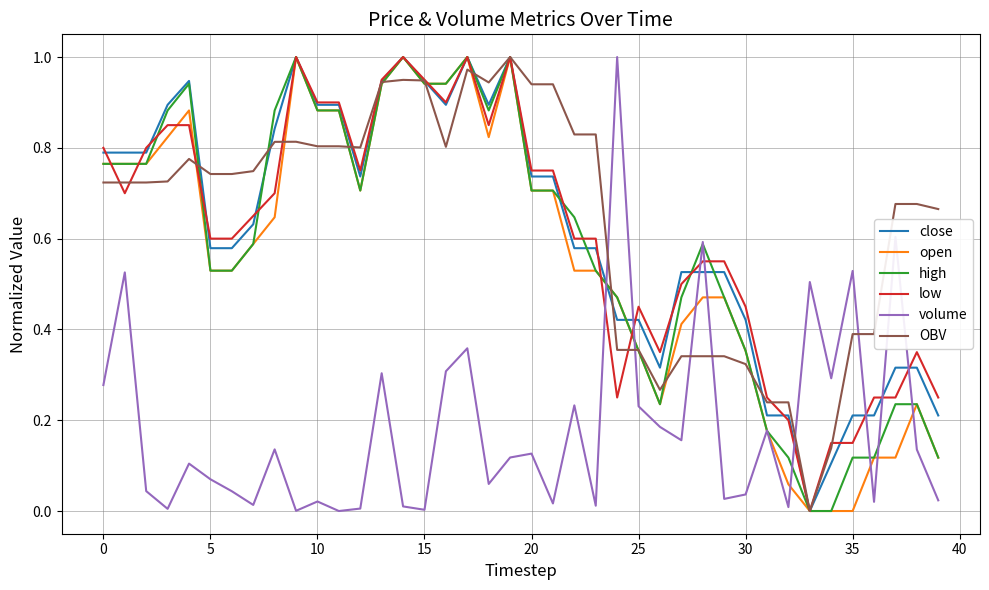

True or false: high has more than 1 points higher than both neighbors.

True